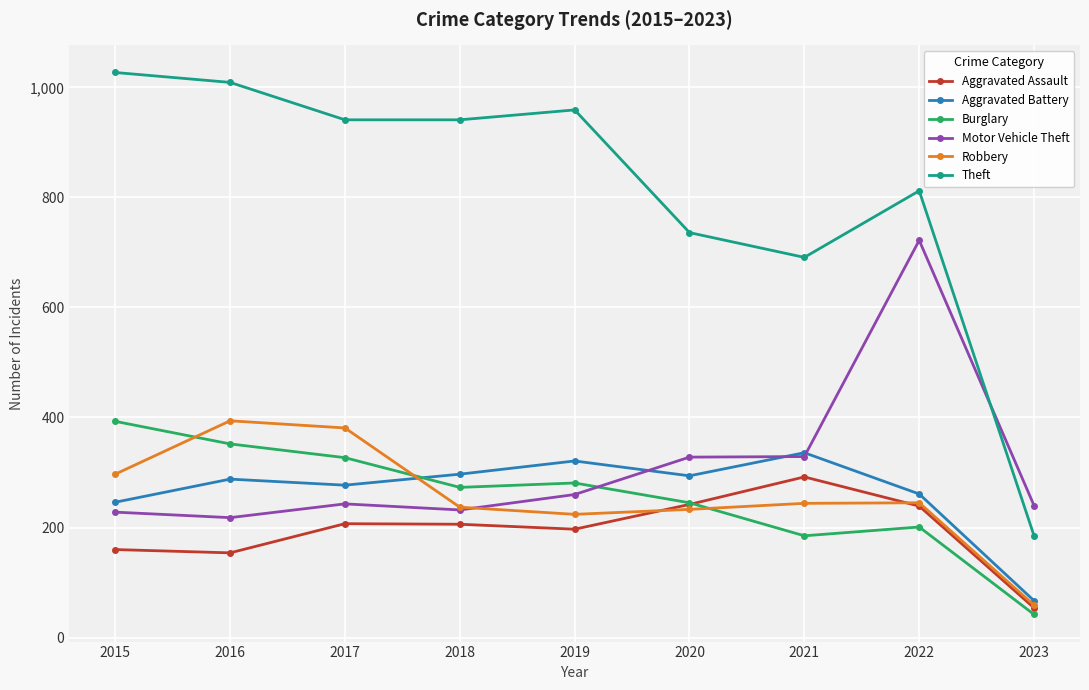

The value of Aggravated Assault at 2020 is 88. True or false?

False